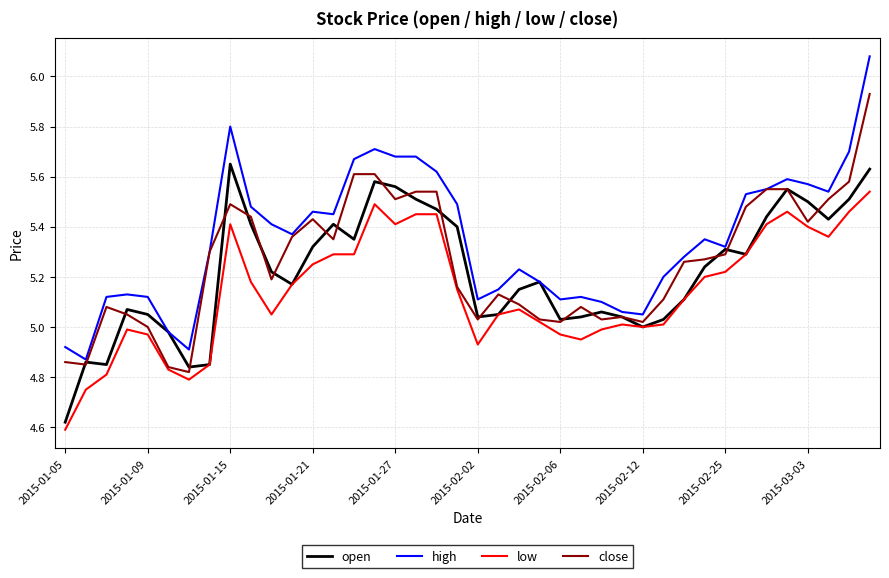

Which series has the largest total across all categories?

high